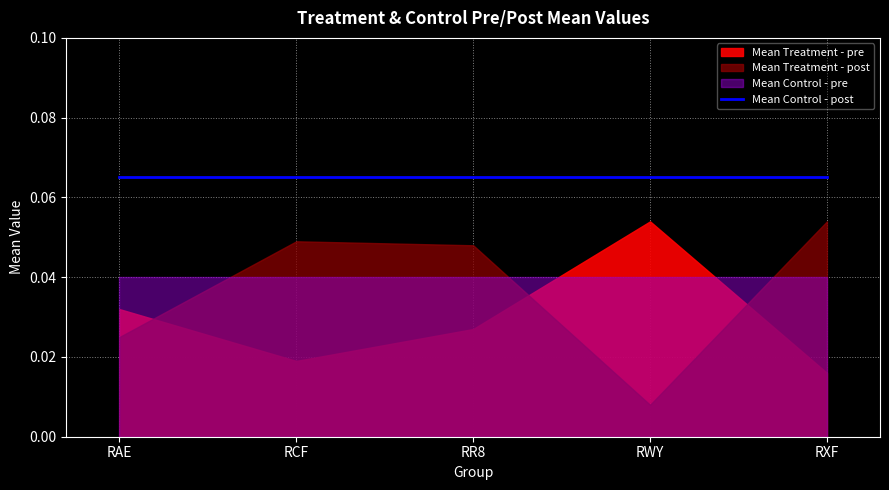

Is the value of Mean Control - post at RR8 greater than the value of Mean Treatment - post at RCF?

Yes